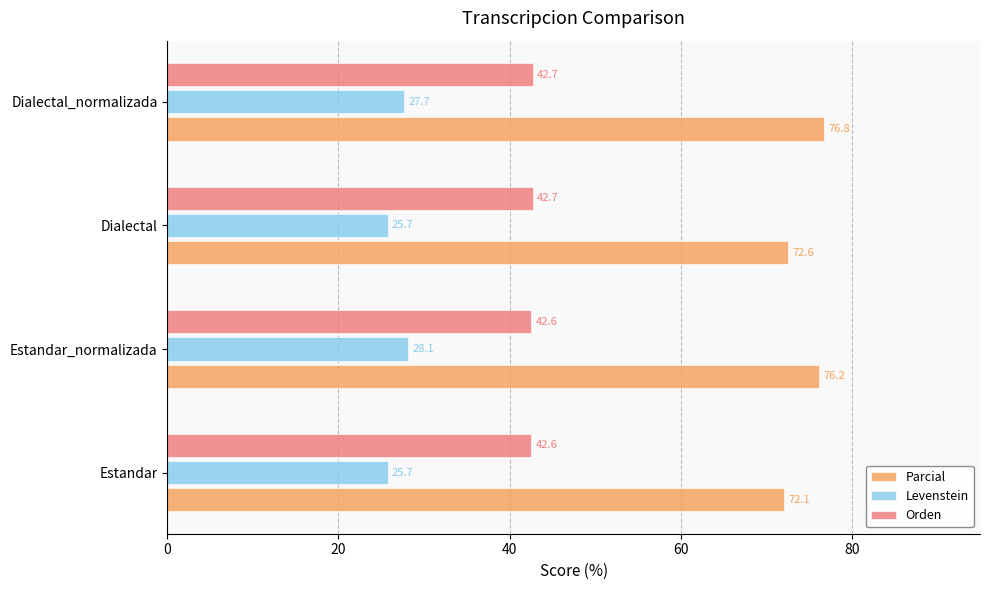

List the series in order of their overall mean, lowest first.

Levenstein, Orden, Parcial